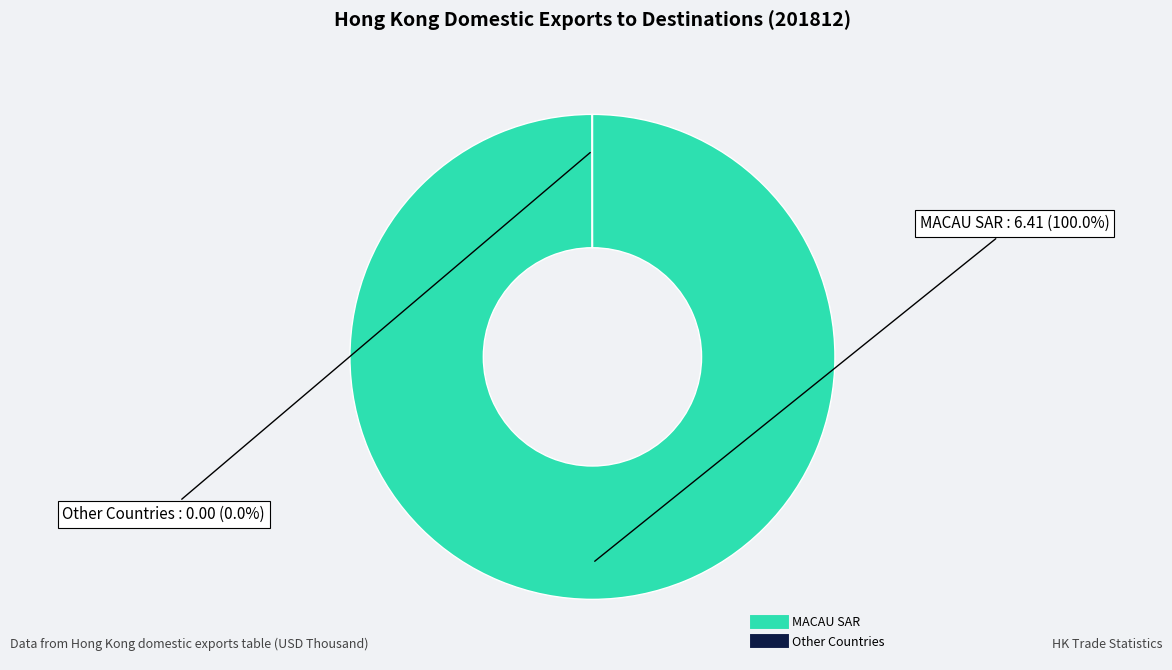

Is there a majority slice in this chart?

Yes